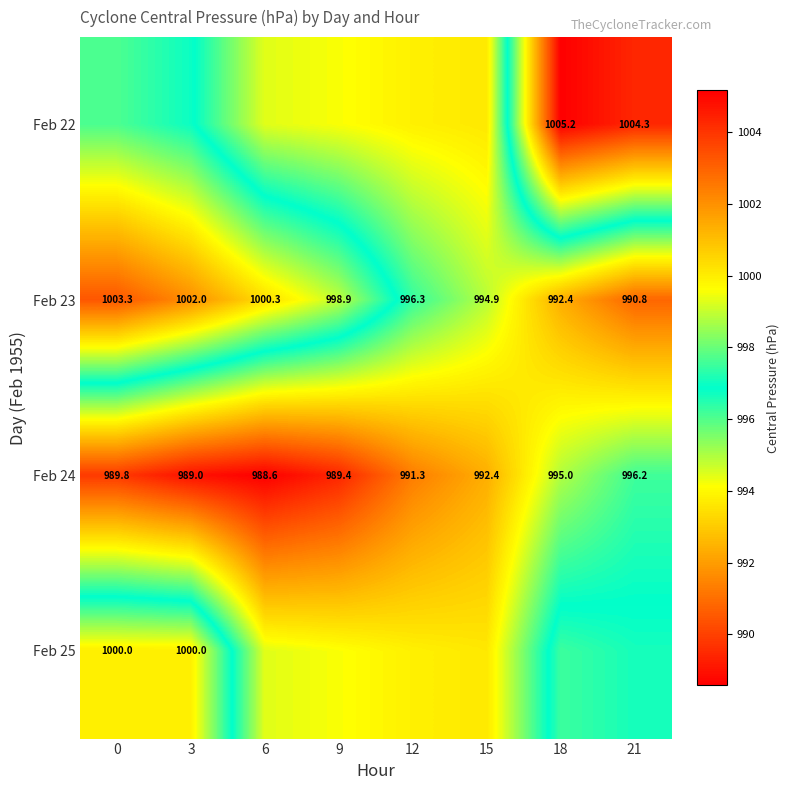

What is the total value across all series at 12?

3975.3